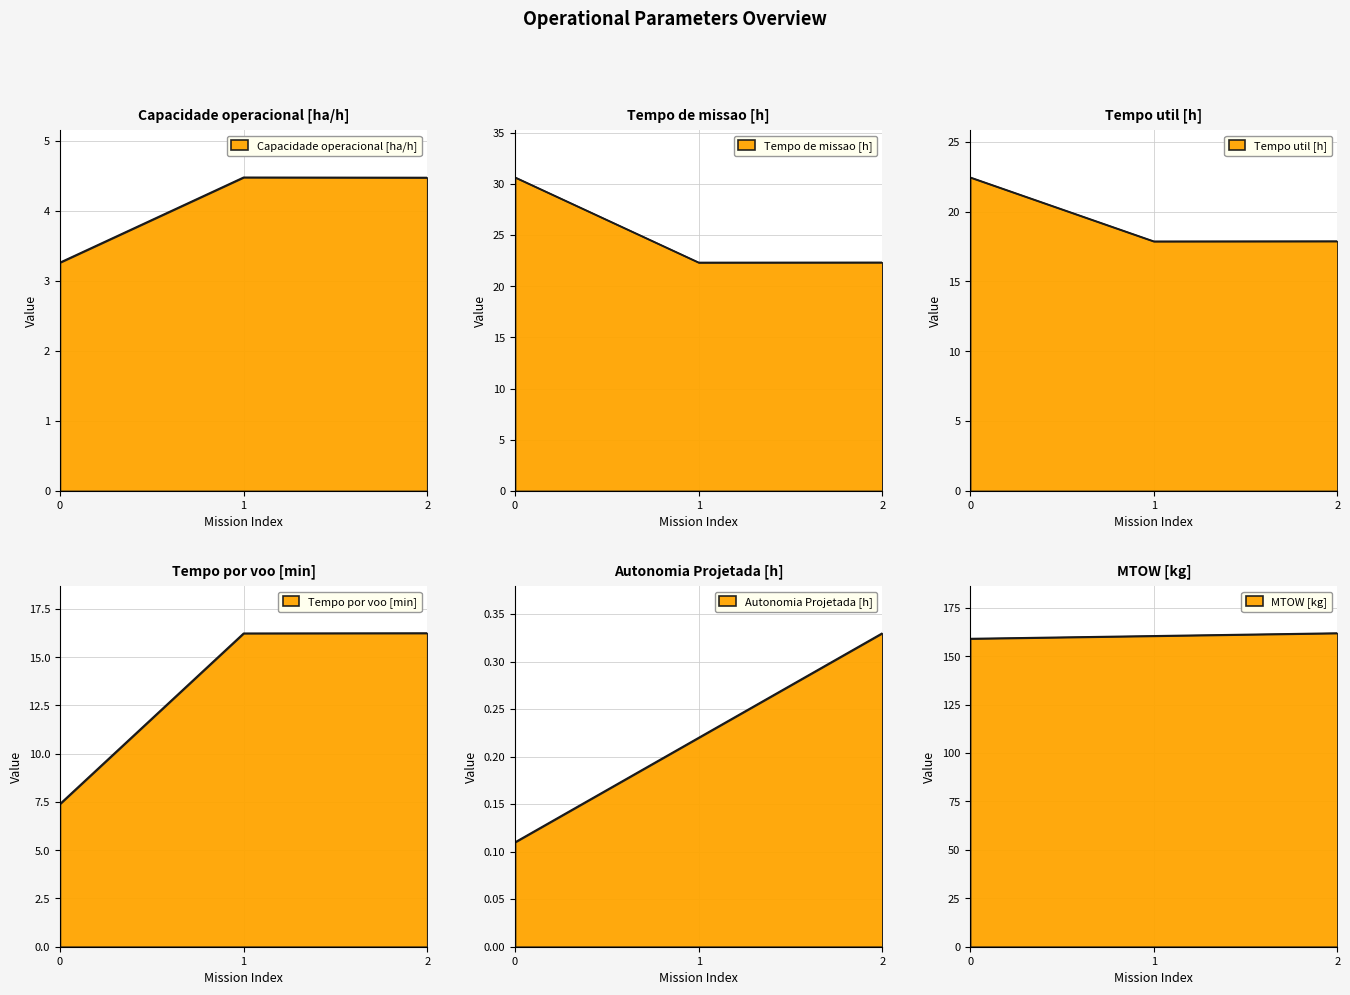

The Capacidade operacional [ha/h] series shows 1.9 at 2. True or false?

False